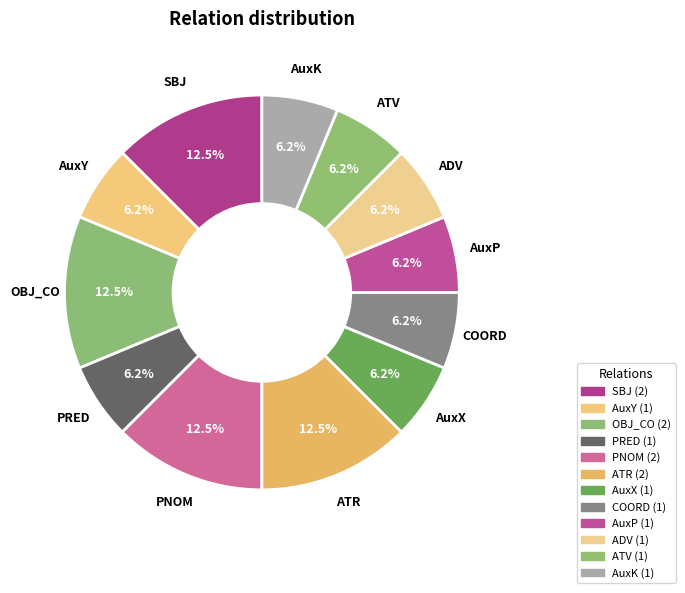

True or false: COORD accounts for 6% of the total.

True